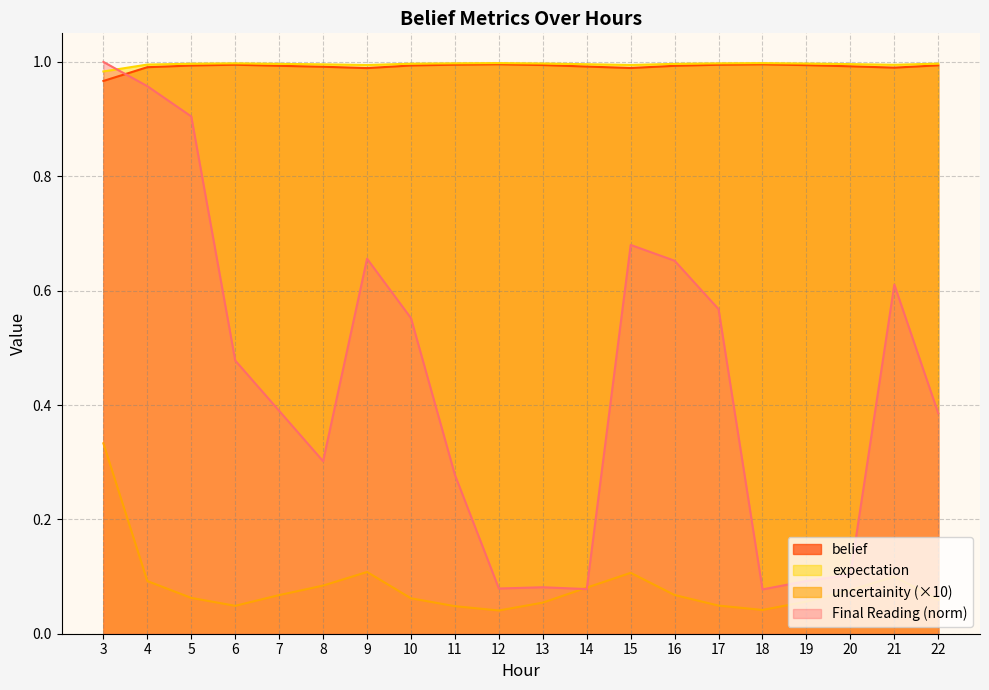

How many interior local peaks does the uncertainity series have?

3